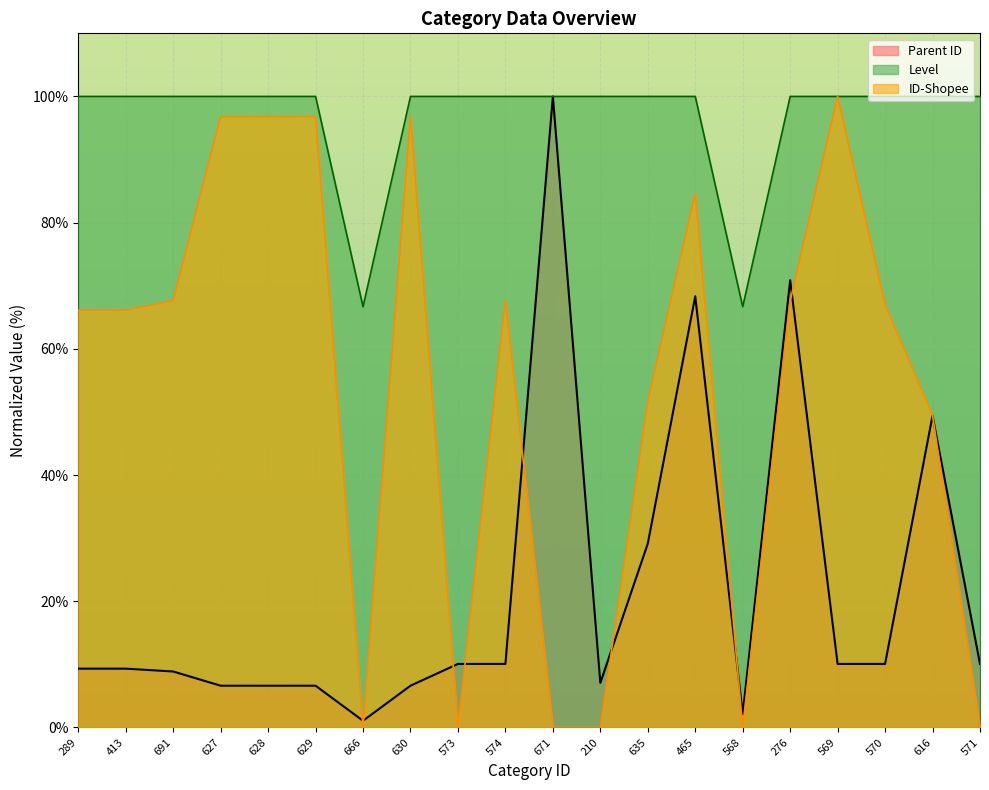

Between which two adjacent categories do ID-Shopee and Parent ID first intersect?

629 and 666